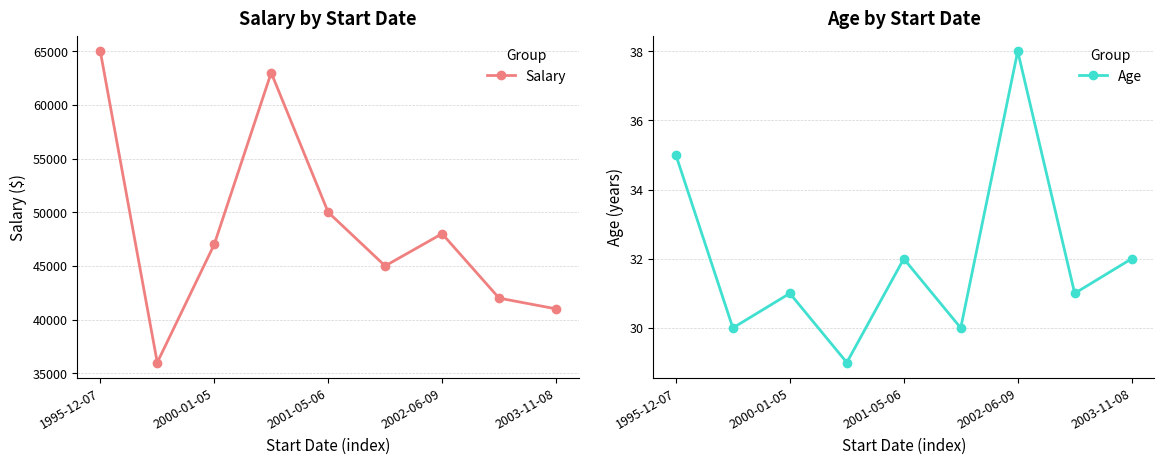

List the series in order of their peak value, lowest first.

Age, Salary